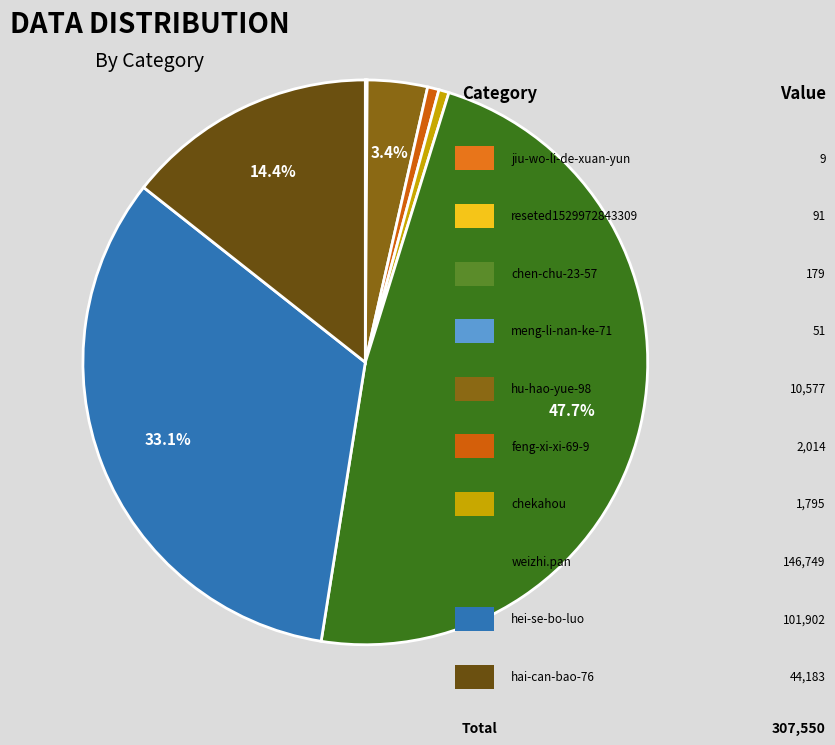

Is there any slice that represents more than half of the pie?

No